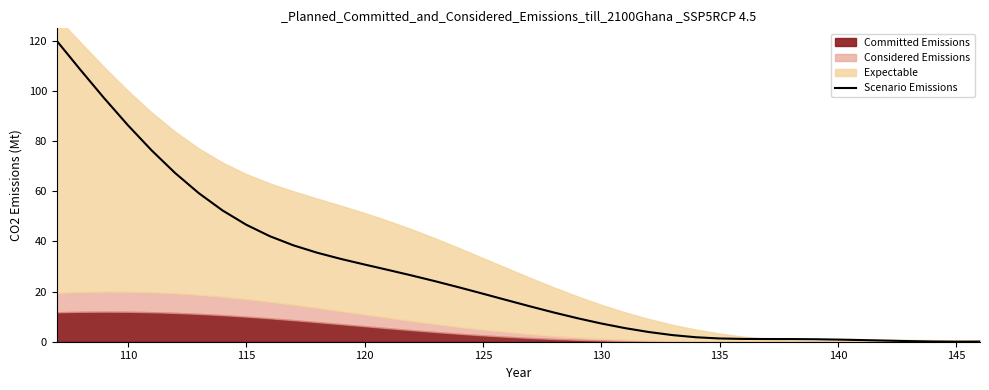

What is the difference between the maximum and second lowest values?

120.0